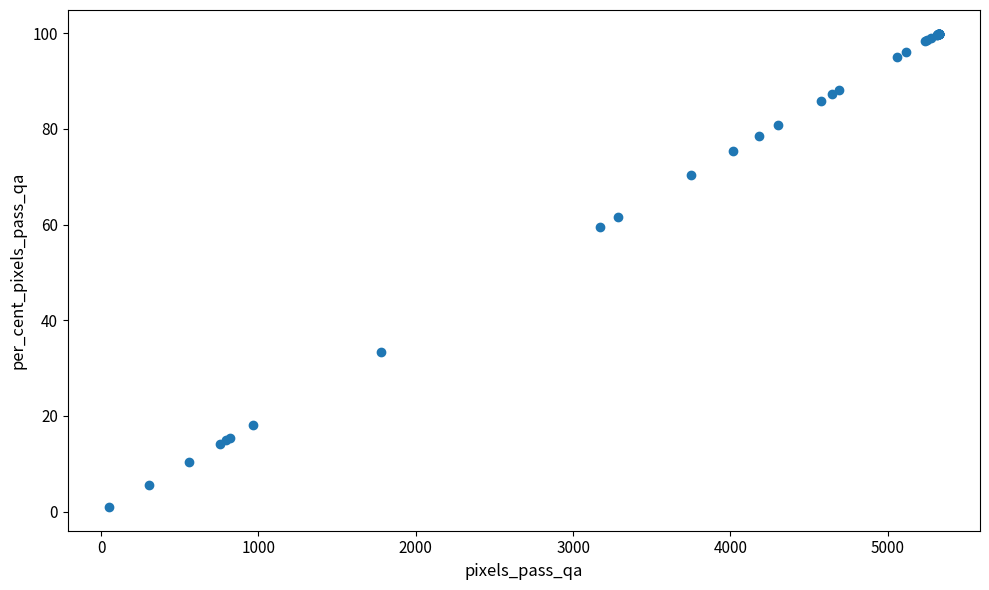

What Y value in the scatter plot is closest to 50?

59.6